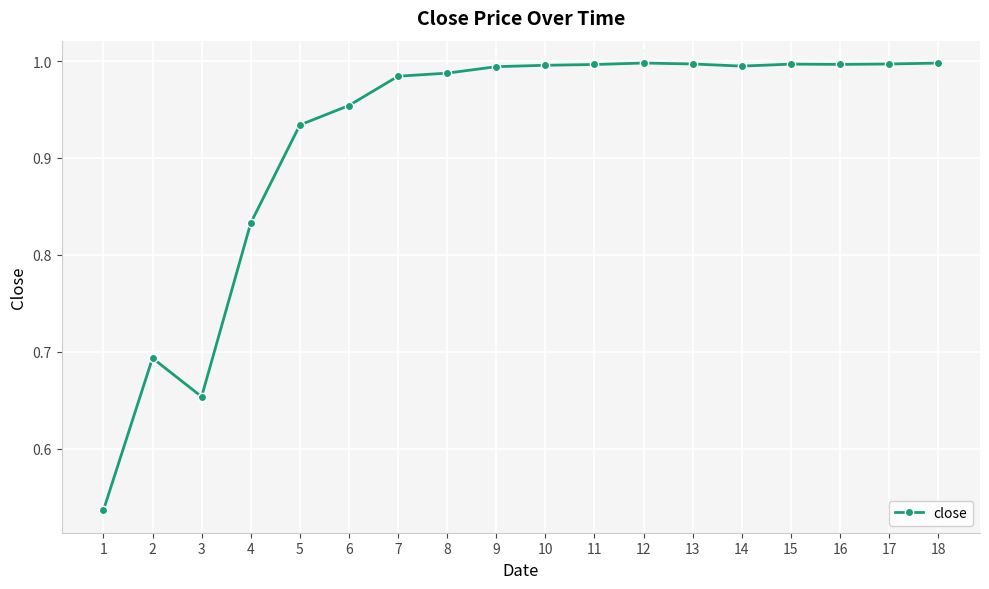

What is the difference between the values at 2 and 15?

0.3